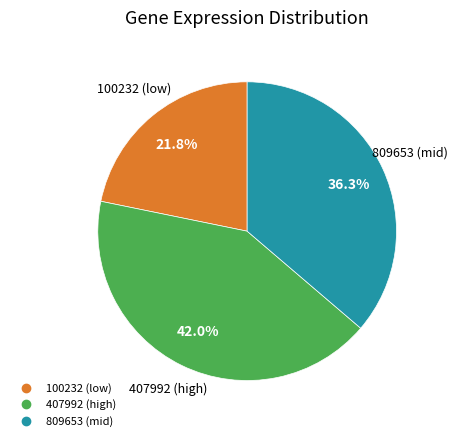

Is there any slice that represents more than half of the pie?

No